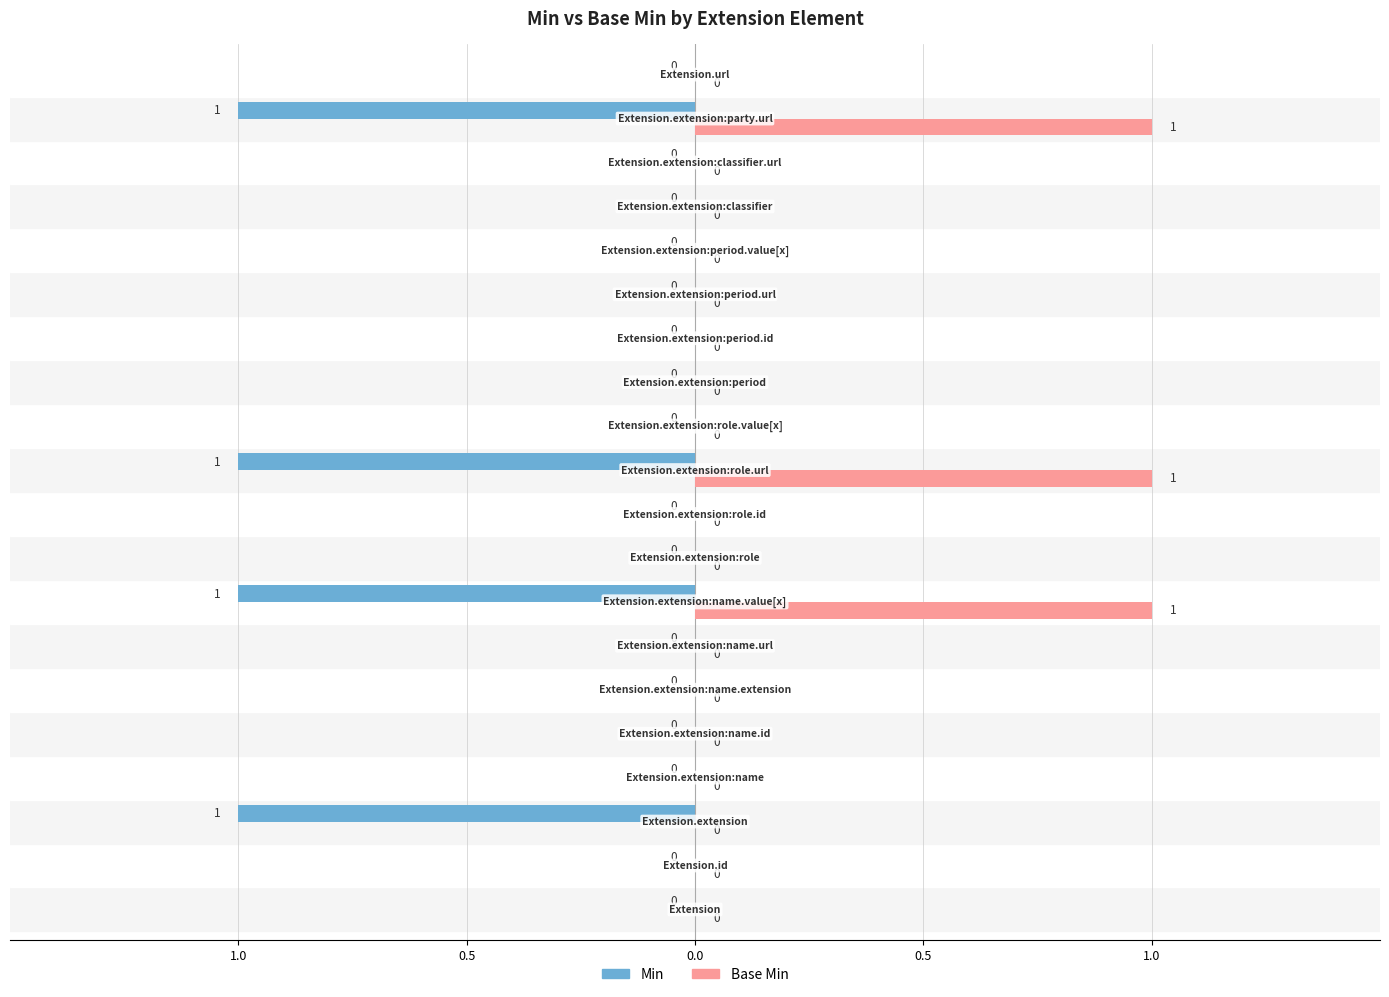

Which series has the widest spread of values?

Min